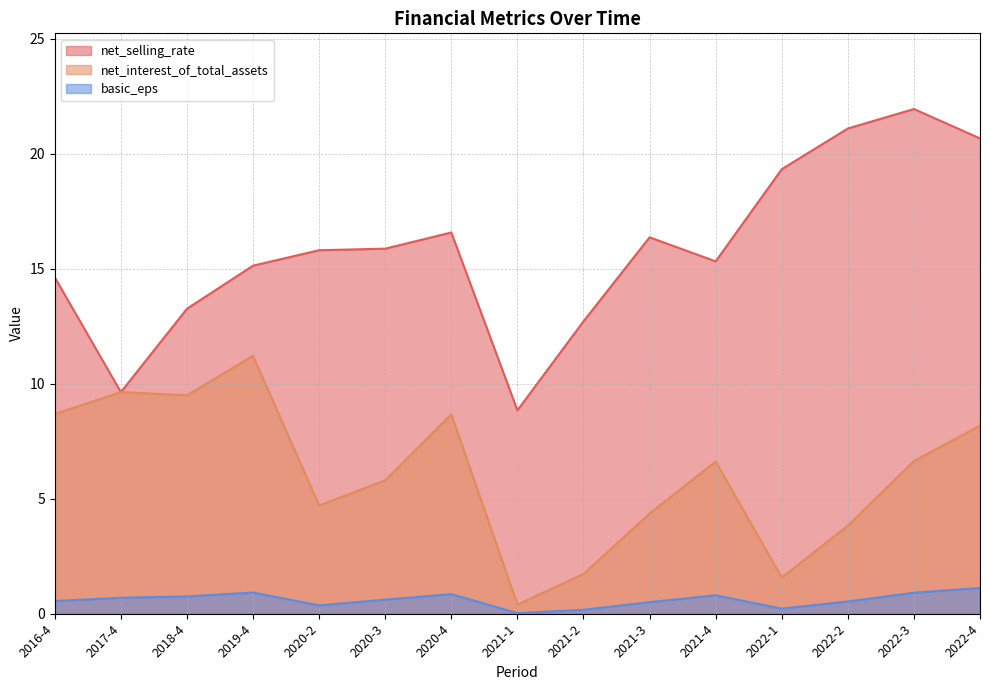

What is the difference between the net_interest_of_total_assets values at 2022-1 and 2017-4?

8.1